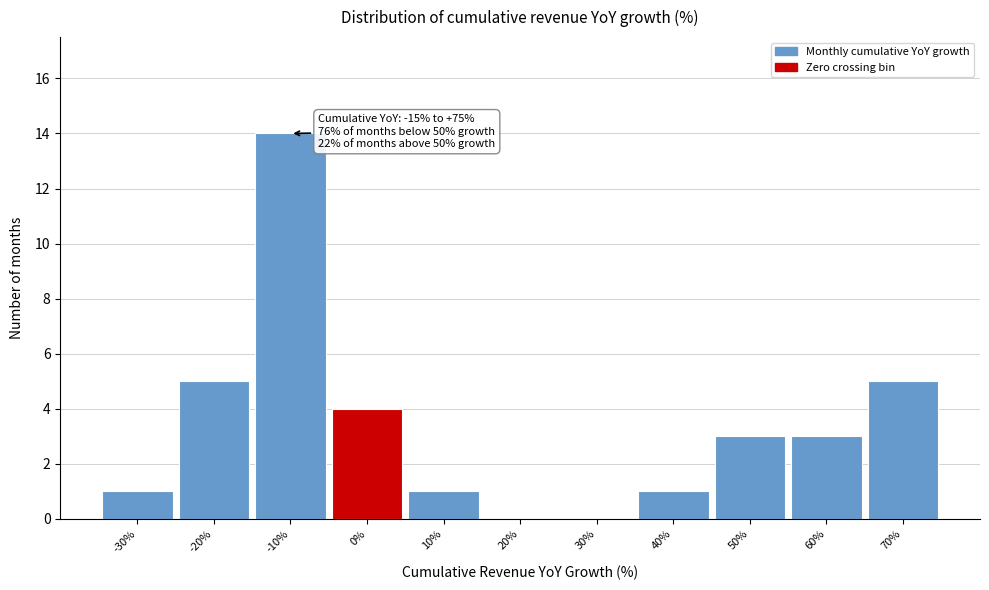

Reading left to right, extract all data points from this chart.

-30%=1	-20%=5	-10%=14	0%=4	10%=1	20%=0	30%=0	40%=1	50%=3	60%=3	70%=5